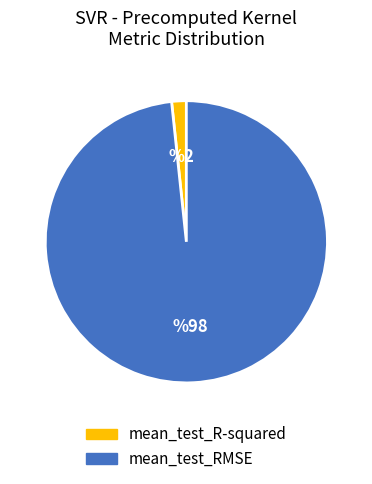

Do mean_test_RMSE and mean_test_R-squared together represent more than half of the pie?

Yes